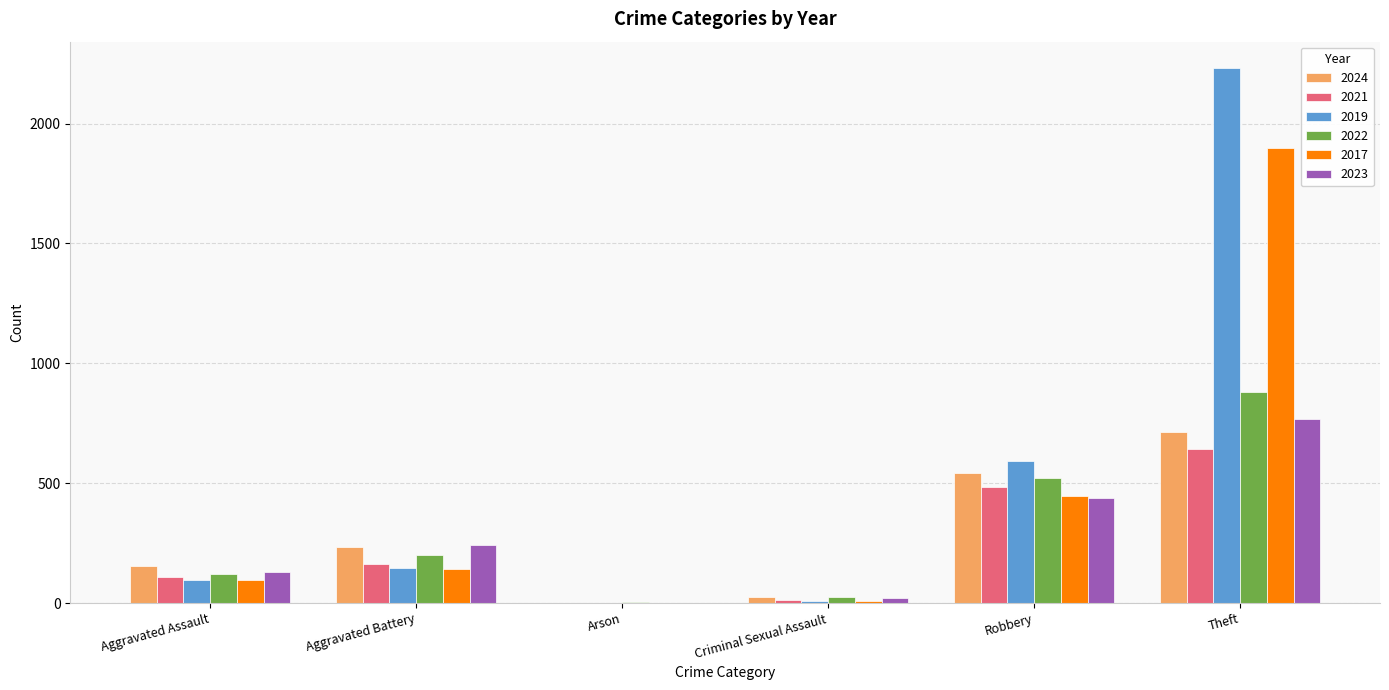

What is the maximum value shown in the chart?

2230